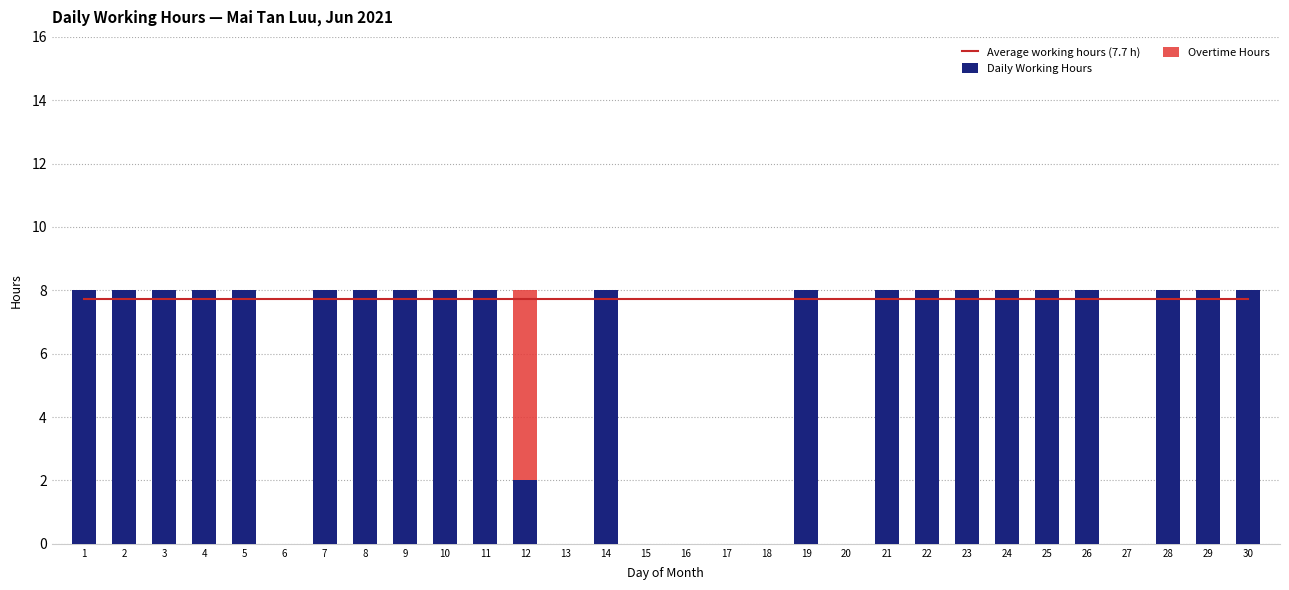

Reading right to left, what are all the values shown in this chart?

Average working hours (7.7 h): 7.7	7.7	7.7	7.7	7.7	7.7	7.7	7.7	7.7	7.7	7.7	7.7	7.7	7.7	7.7	7.7	7.7	7.7	7.7	7.7	7.7	7.7	7.7	7.7	7.7	7.7	7.7	7.7	7.7	7.7
Daily Working Hours: 8.0	8.0	8.0	0.0	8.0	8.0	8.0	8.0	8.0	8.0	0.0	8.0	0.0	0.0	0.0	0.0	8.0	0.0	2.0	8.0	8.0	8.0	8.0	8.0	0.0	8.0	8.0	8.0	8.0	8.0
Overtime Hours: 0.0	0.0	0.0	0.0	0.0	0.0	0.0	0.0	0.0	0.0	0.0	0.0	0.0	0.0	0.0	0.0	0.0	0.0	6.0	0.0	0.0	0.0	0.0	0.0	0.0	0.0	0.0	0.0	0.0	0.0